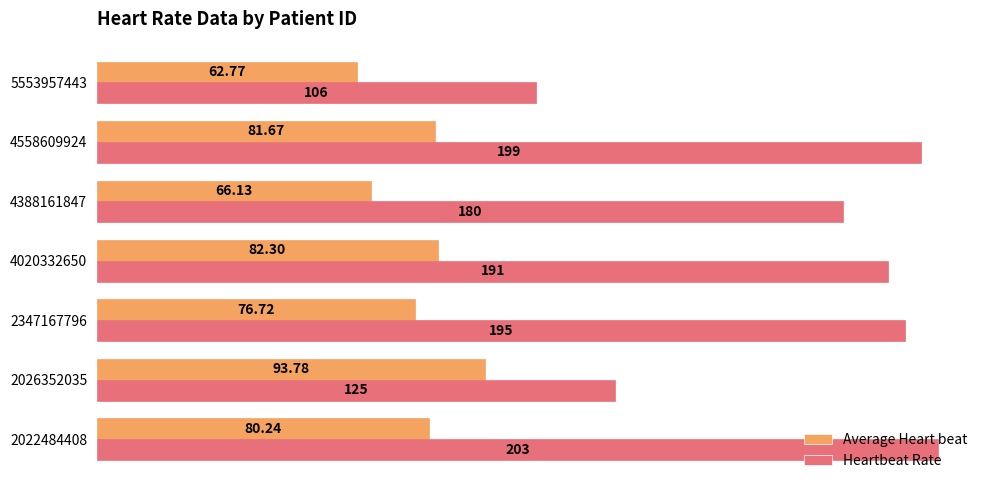

Rank the series by their average value, from lowest to highest.

Average Heart beat, Heartbeat Rate